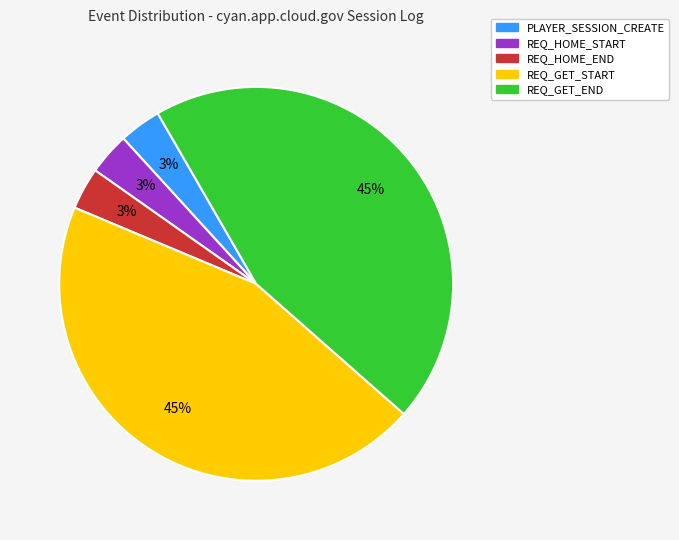

True or false: REQ_HOME_END accounts for 13% of the total.

False